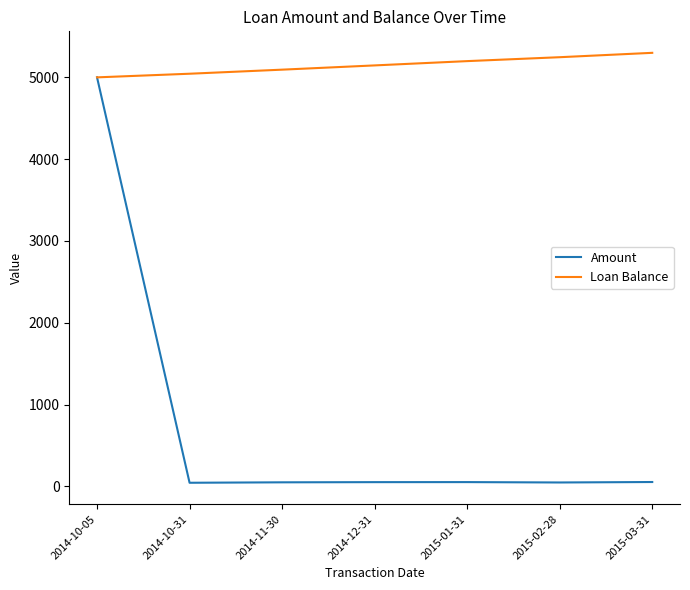

What is the spread (max minus min) of values at 2014-11-30?

5044.4